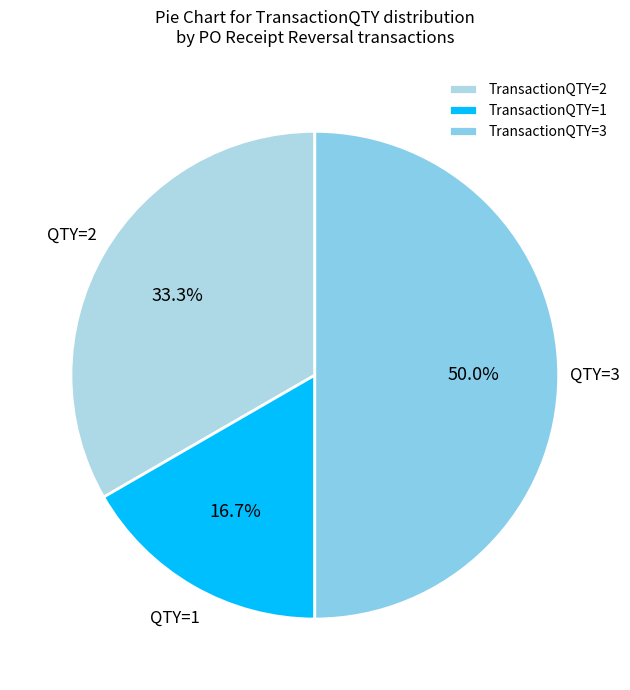

Rank the categories by value from lowest to highest.

TransactionQTY=1, TransactionQTY=2, TransactionQTY=3